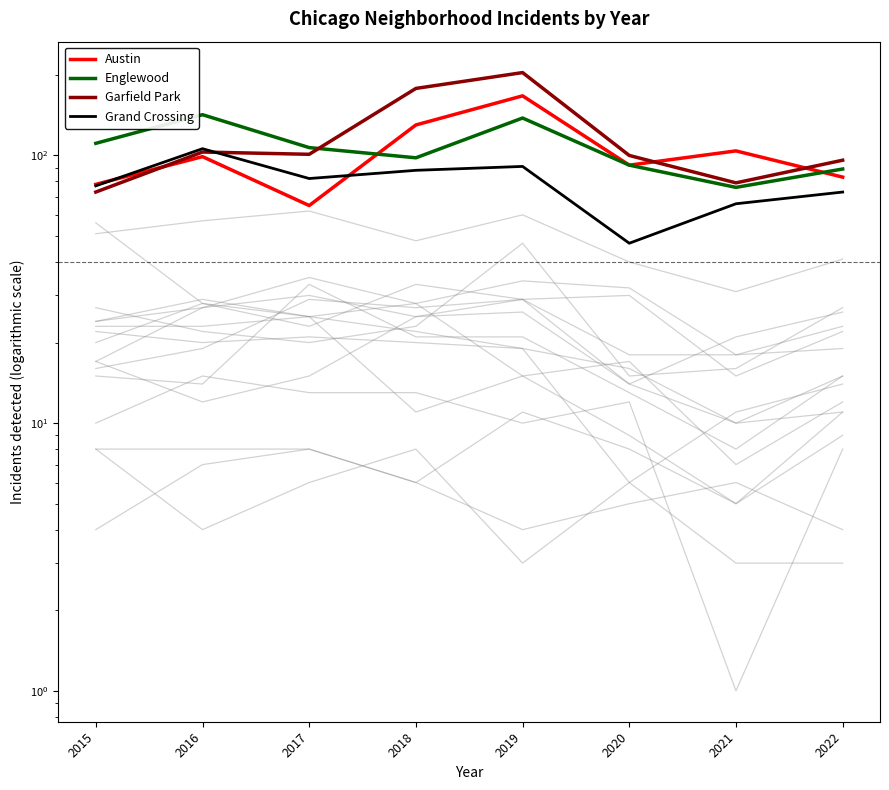

How many data points in Englewood are less than 107?

4